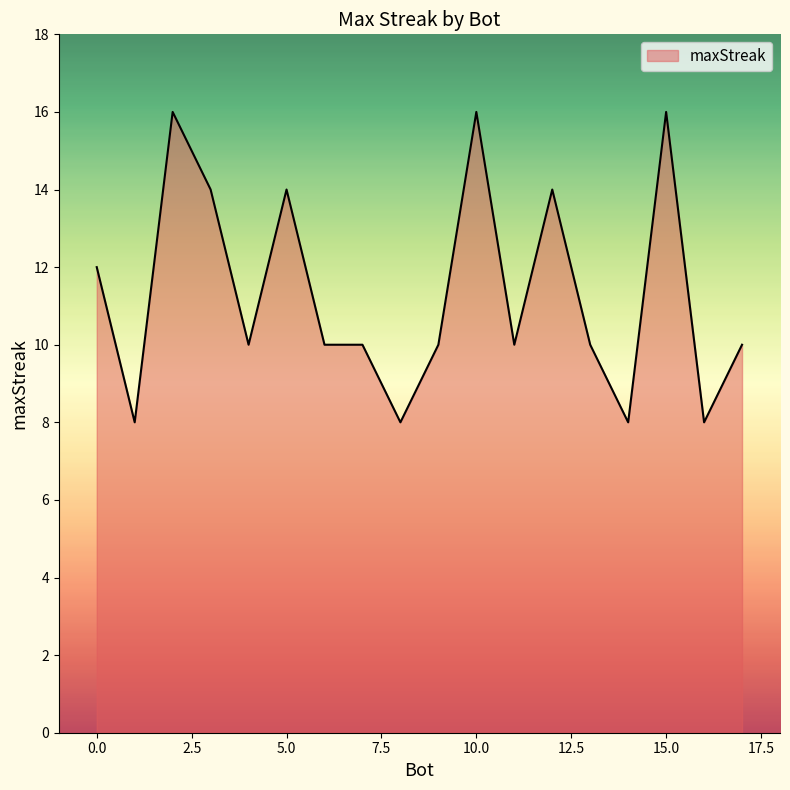

What is the difference between the maximum and minimum values?

8